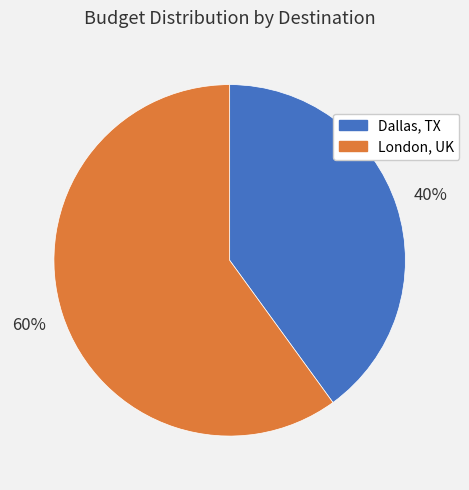

How many slices are in this pie chart?

2